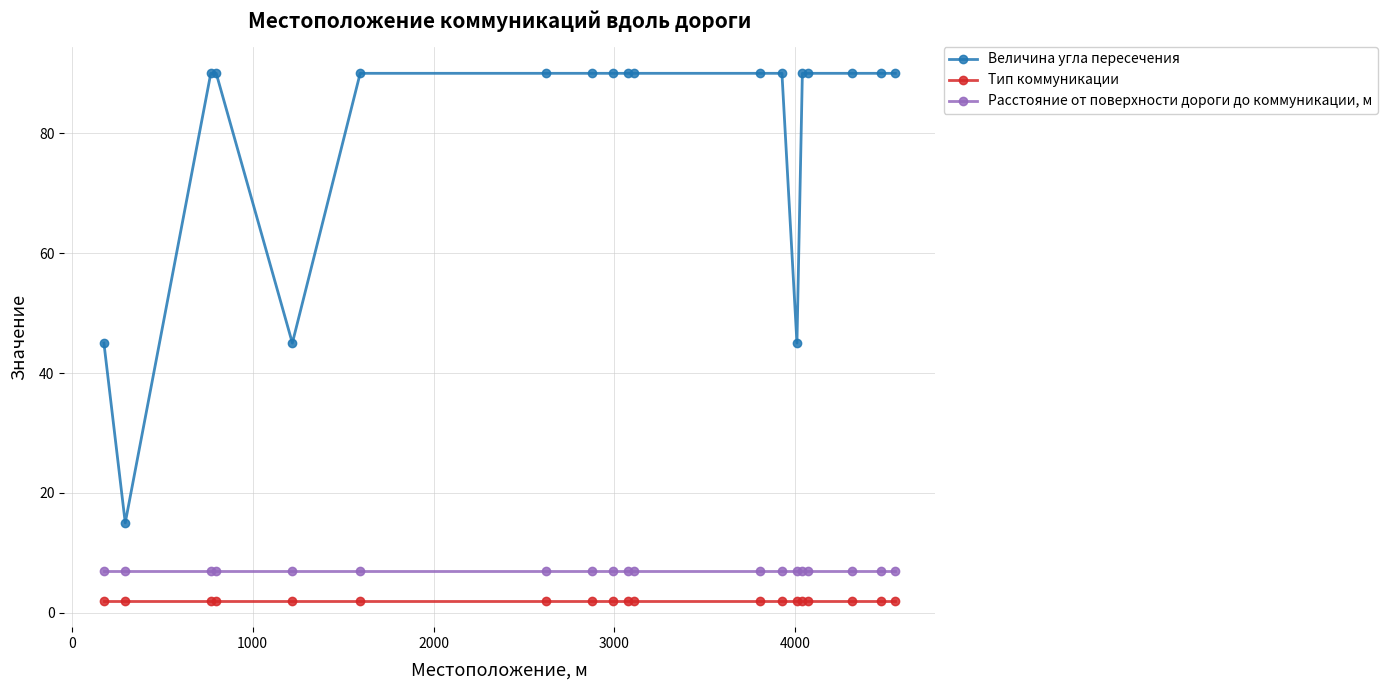

What is the smallest value displayed?

2